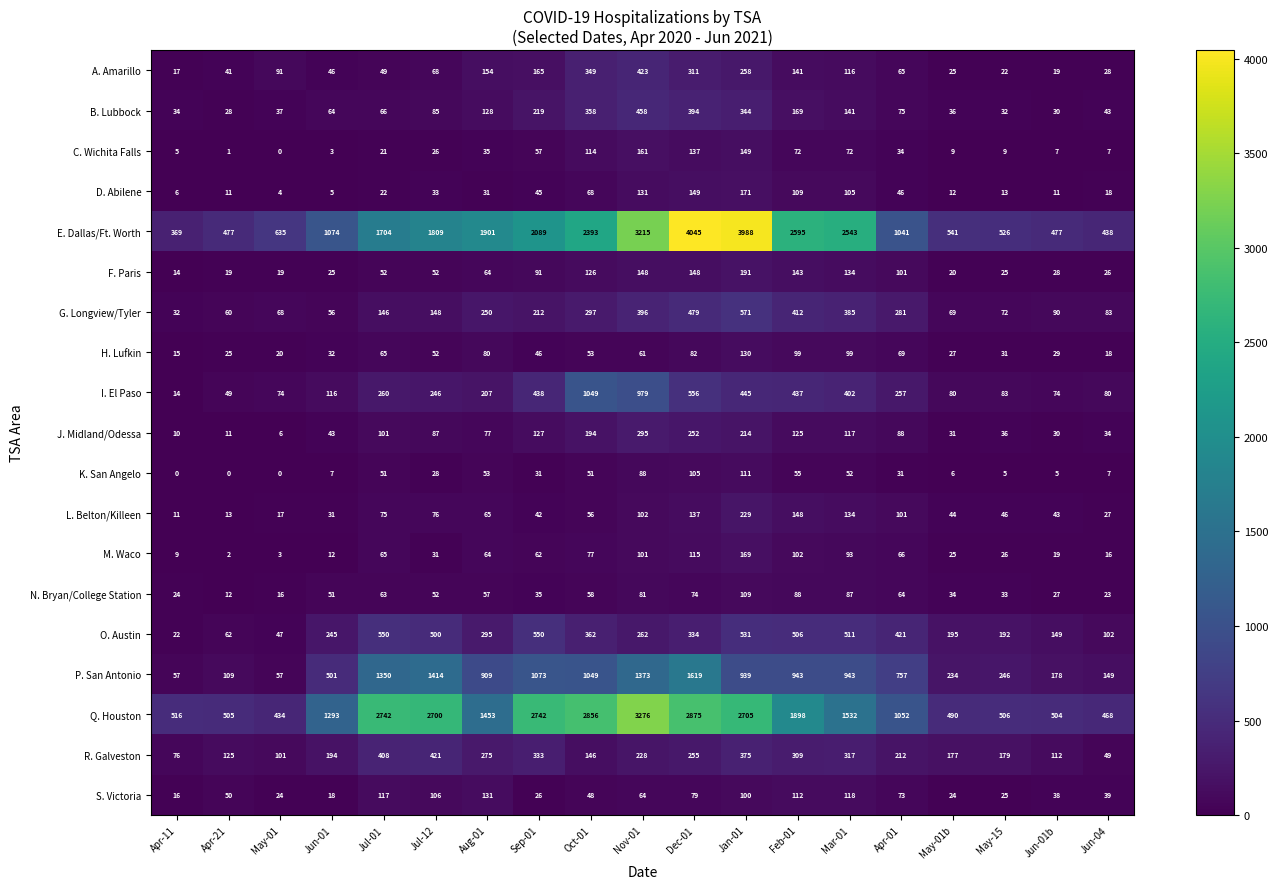

What is the difference between the maximum and minimum values in the G. Longview/Tyler series?

539